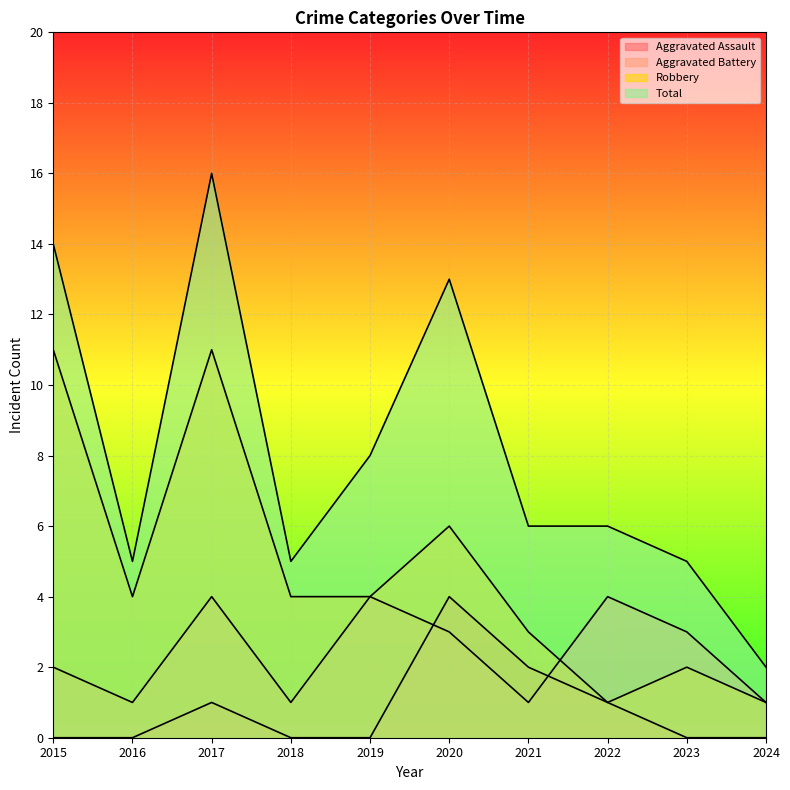

Which series changed the most between 2015 and 2020?

Robbery